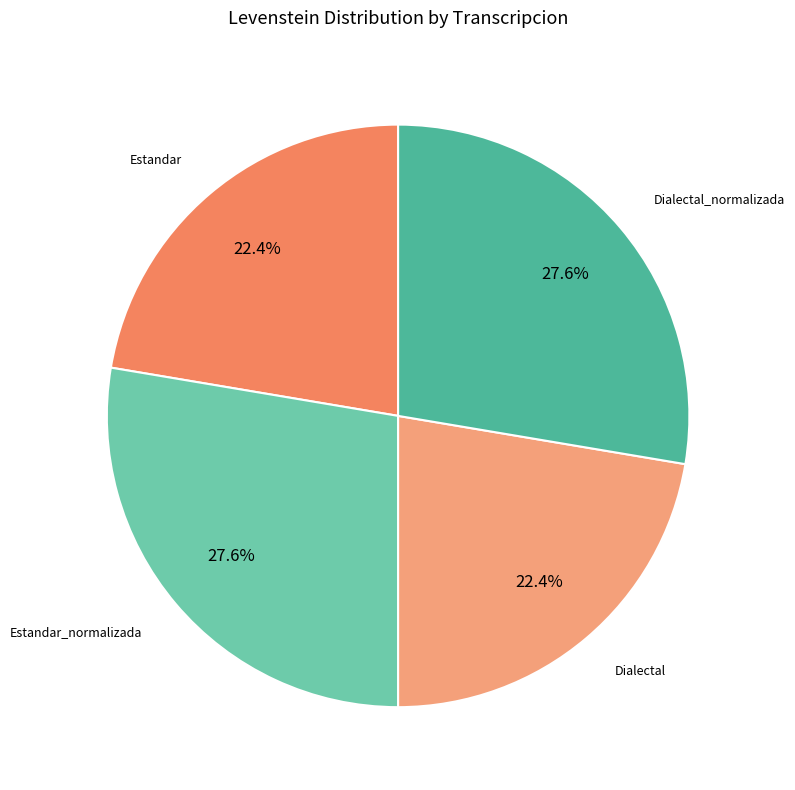

Count the number of slices in the pie.

4